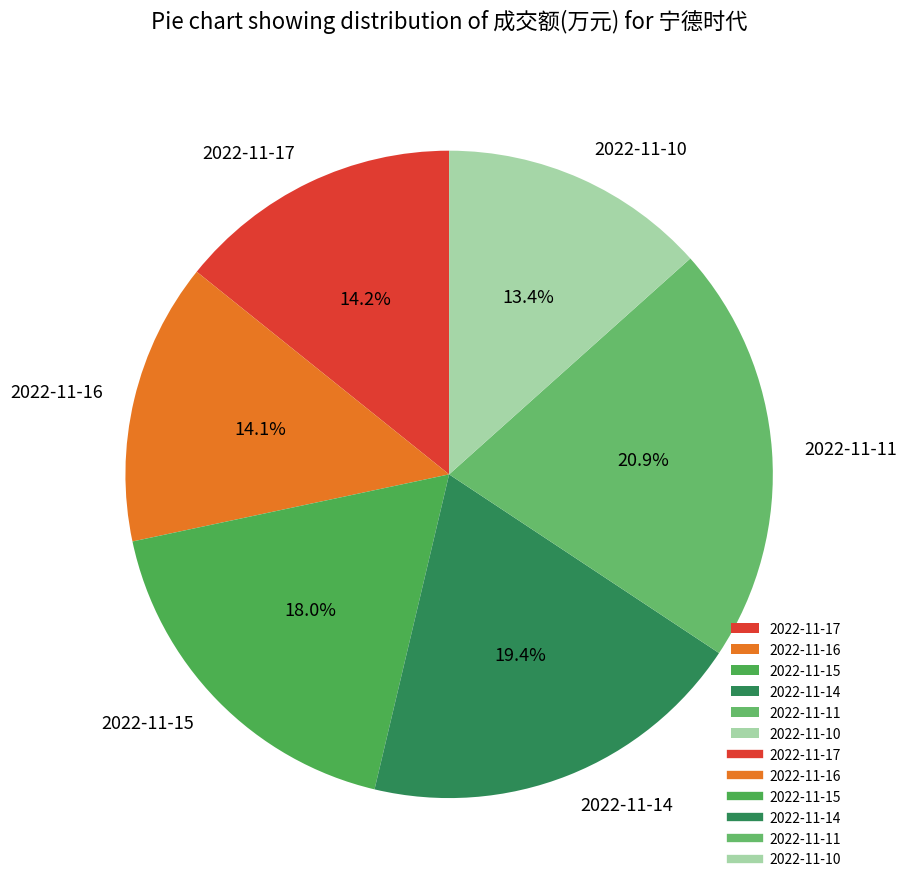

What is the ratio of the value at 2022-11-10 to the value at 2022-11-17?

0.9